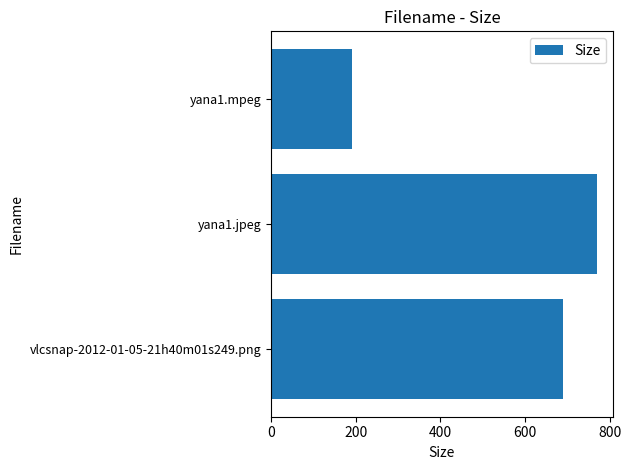

How many data points does each series have?

3